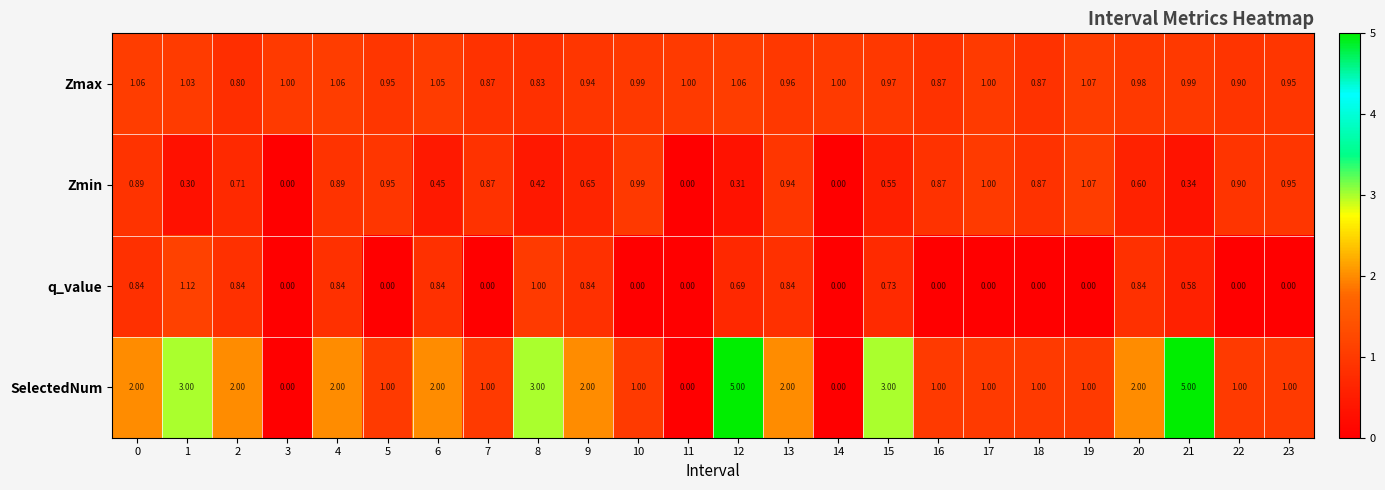

Count the number of categories in the chart.

24